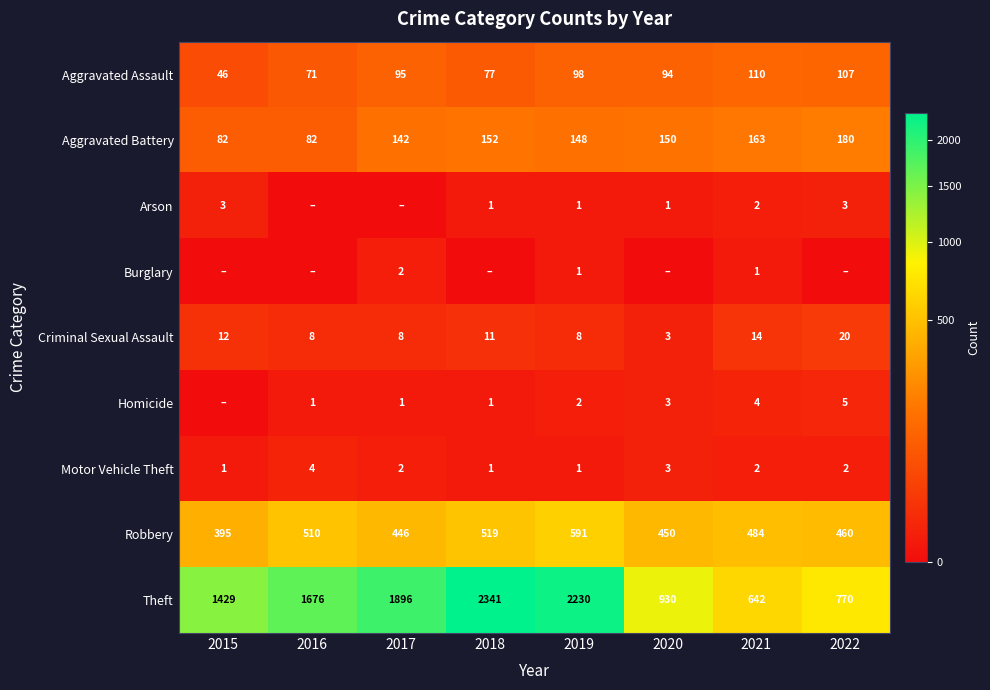

What is the maximum value shown in the chart?

2341